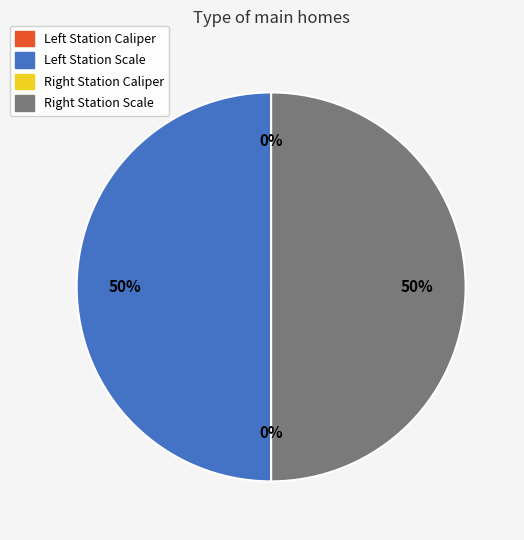

To the nearest percent, what is the difference between the largest and smallest slice percentages?

50%